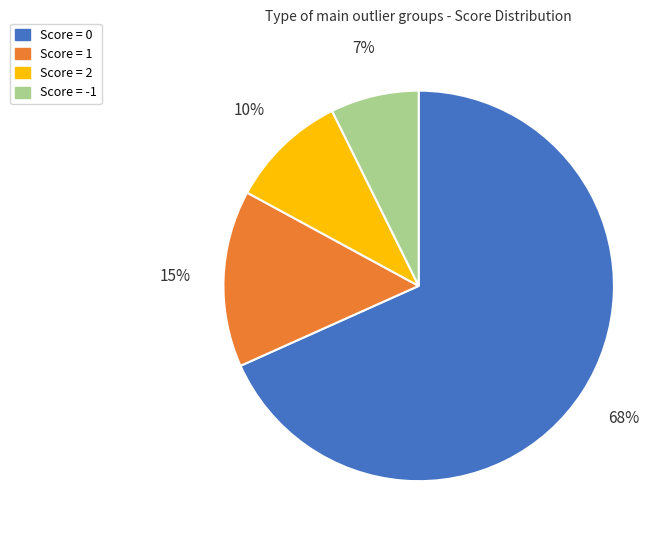

Does Score = 0 account for over 50% of the chart?

Yes